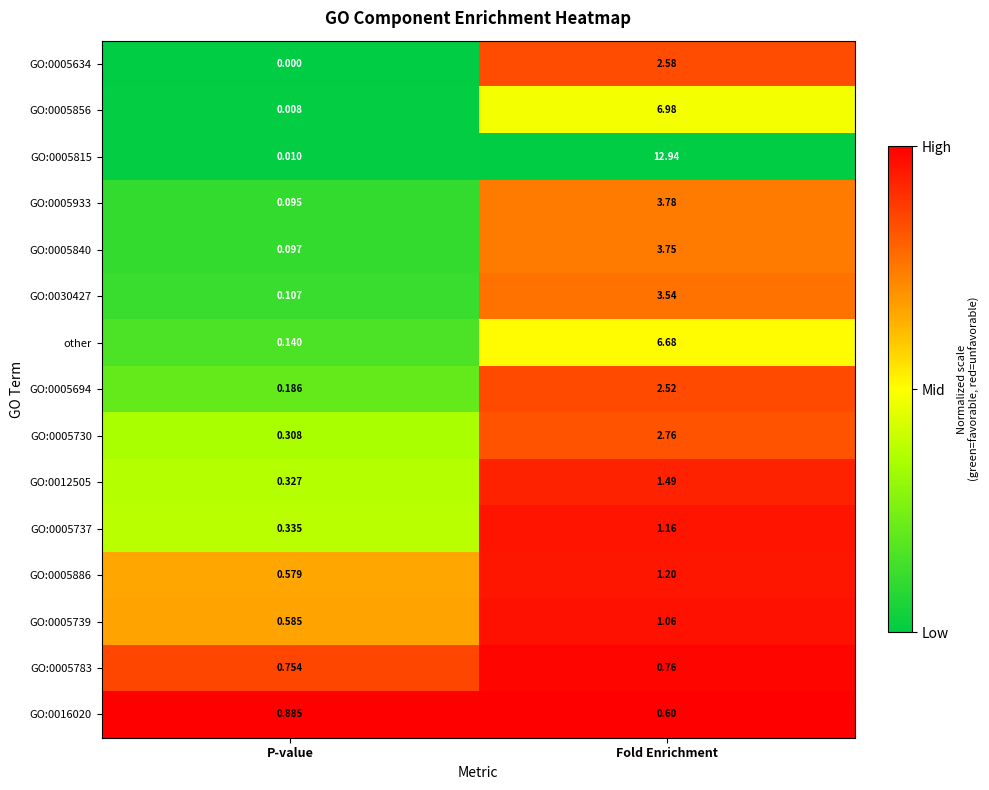

At which category is the sum across all series the highest?

Fold Enrichment